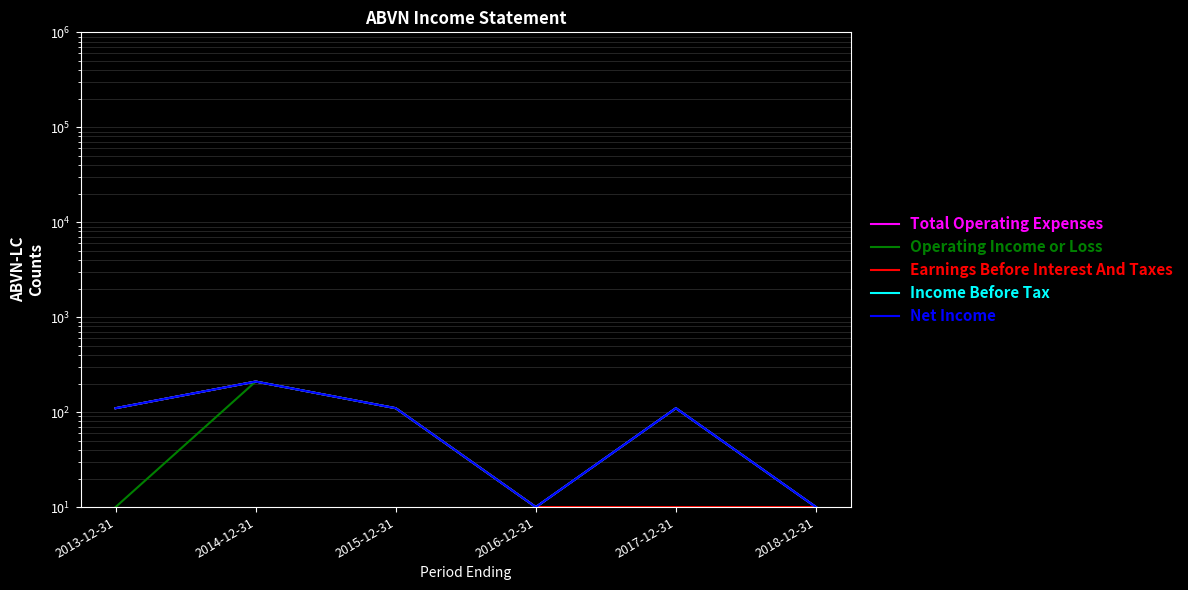

At how many categories does at least one series exceed 159?

1